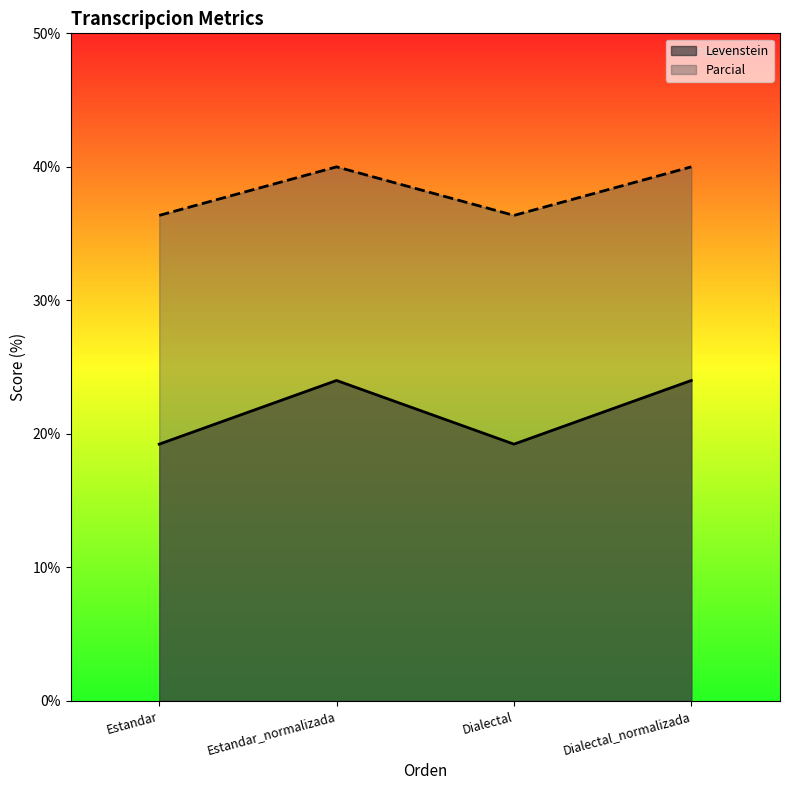

At Dialectal, list the series in order from smallest to largest.

Levenstein, Parcial